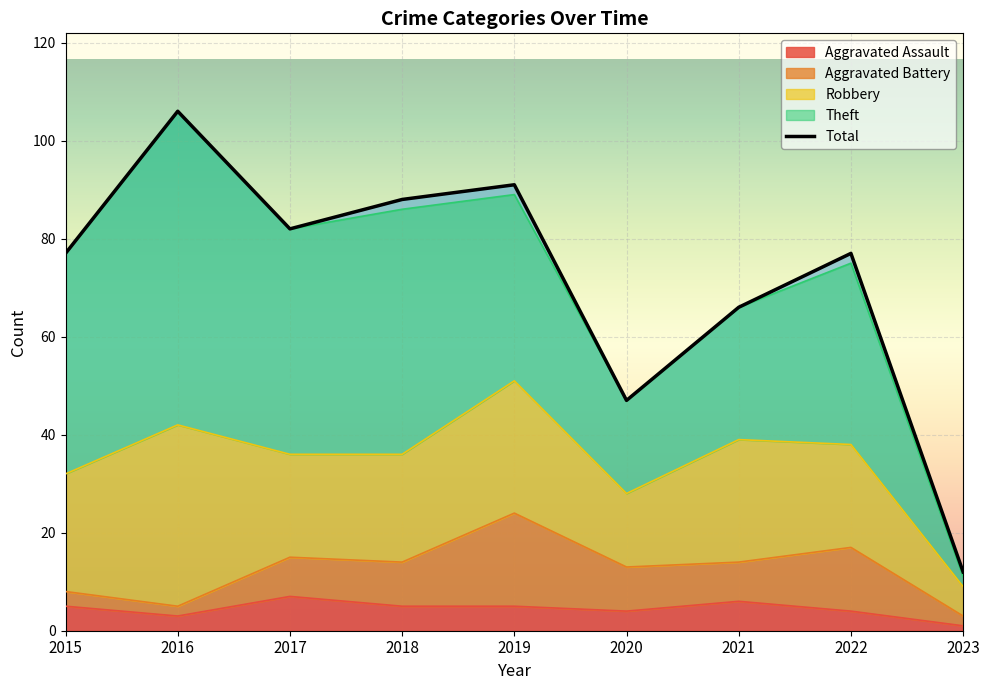

Reading right to left, list all the values displayed in this chart.

12	77	66	47	91	88	82	106	77